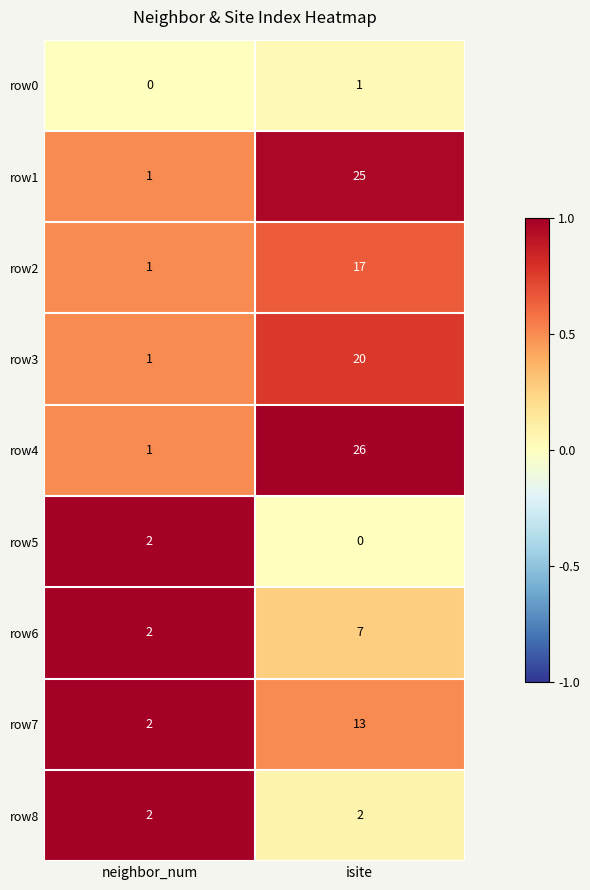

True or false: row6 has a value of 7 at isite.

True